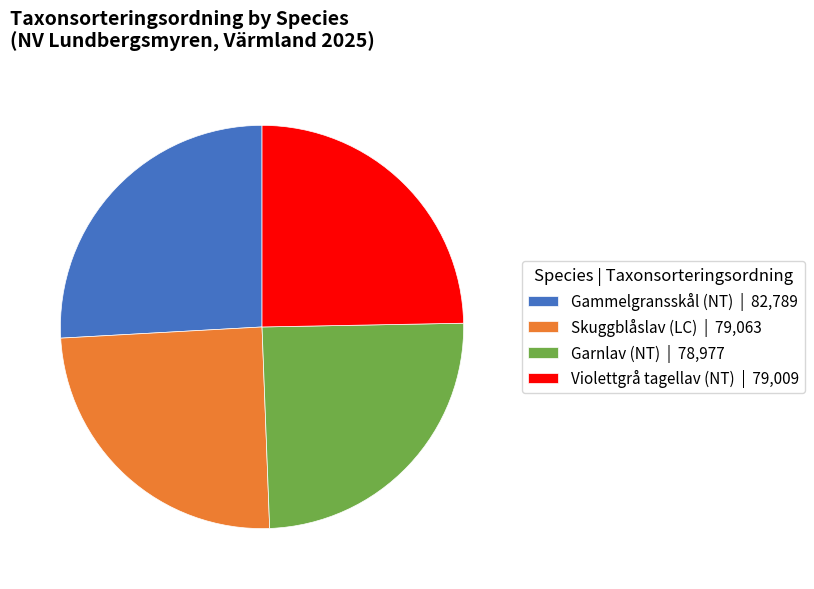

Does any single category account for the majority?

No